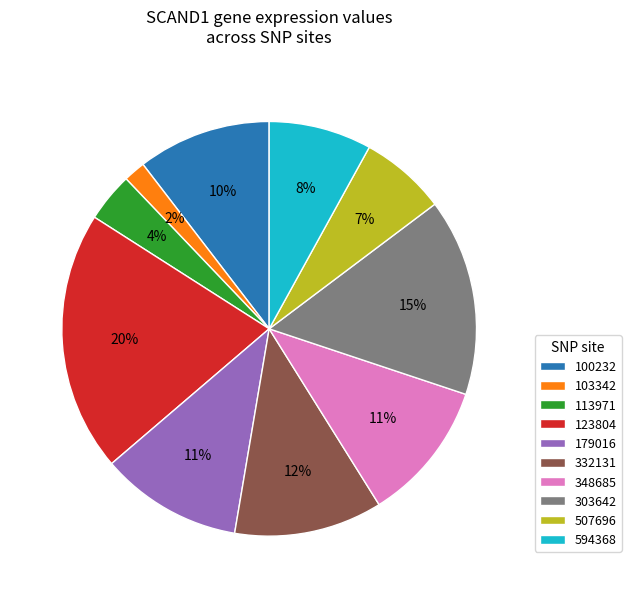

To the nearest percent, what is the average slice percentage?

10%